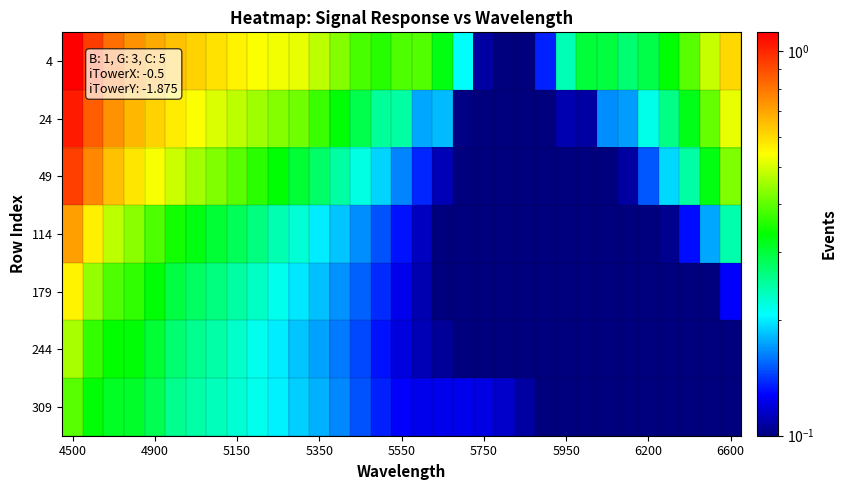

How many data points does each series have?

33